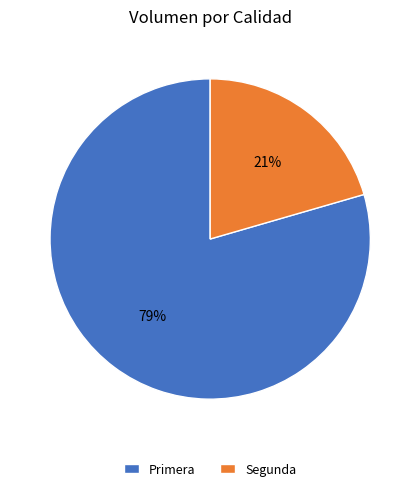

Which category has the biggest portion of the pie?

Primera